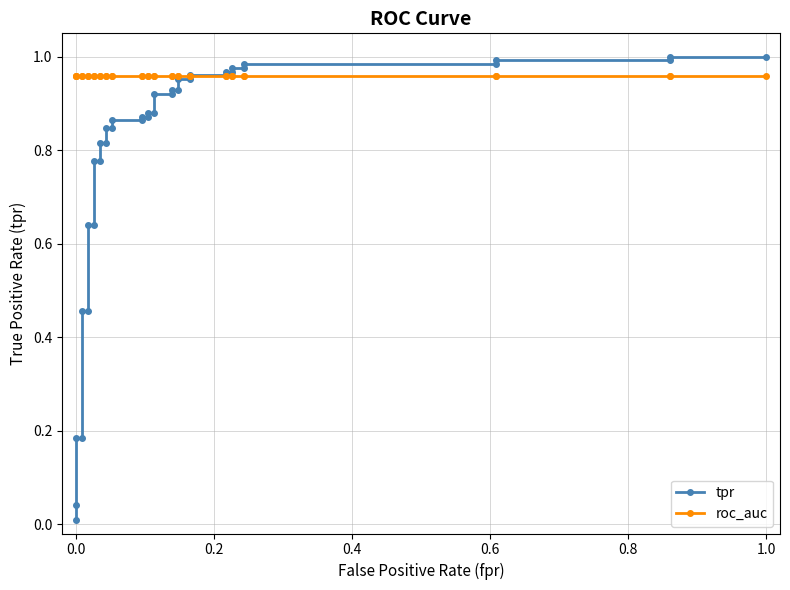

Reading left to right, extract all data points from this chart.

tpr: 0.0	0.0	0.2	0.2	0.5	0.5	0.6	0.6	0.8	0.8	0.8	0.8	0.8	0.8	0.9	0.9	0.9	0.9	0.9	0.9	0.9	0.9	0.9	0.9	1.0	1.0	1.0	1.0	1.0	1.0	1.0	1.0	1.0	1.0	1.0	1.0	1.0	1.0
roc_auc: 1.0	1.0	1.0	1.0	1.0	1.0	1.0	1.0	1.0	1.0	1.0	1.0	1.0	1.0	1.0	1.0	1.0	1.0	1.0	1.0	1.0	1.0	1.0	1.0	1.0	1.0	1.0	1.0	1.0	1.0	1.0	1.0	1.0	1.0	1.0	1.0	1.0	1.0